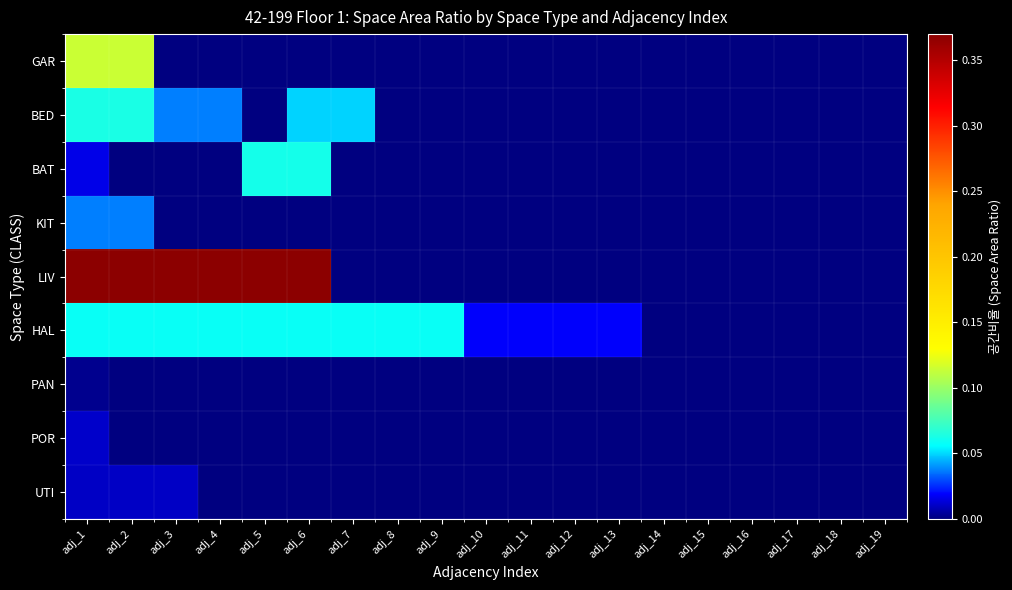

At which category does the chart reach its minimum across all series?

adj_3